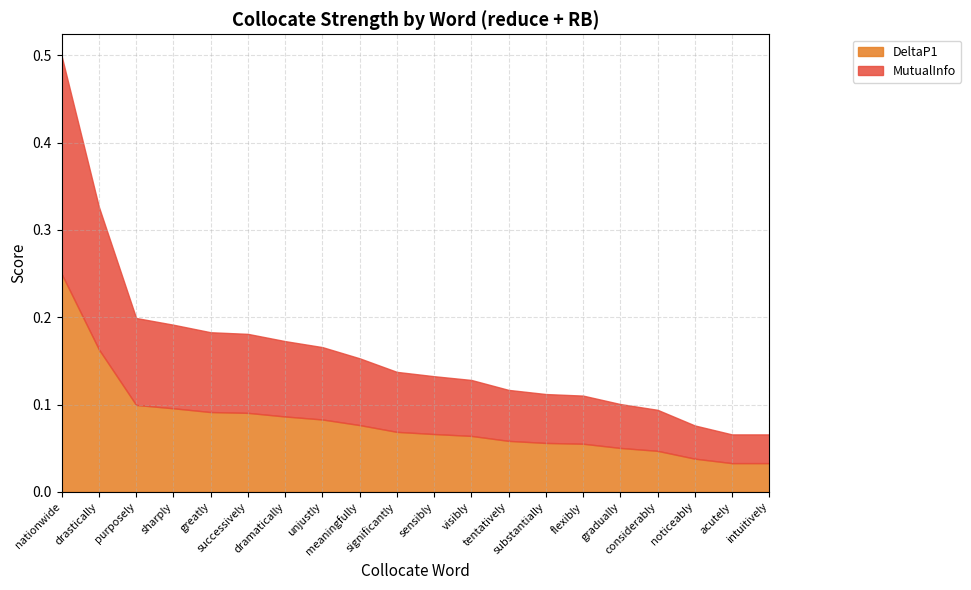

True or false: DeltaP1 has more than 1 interior local peaks.

False